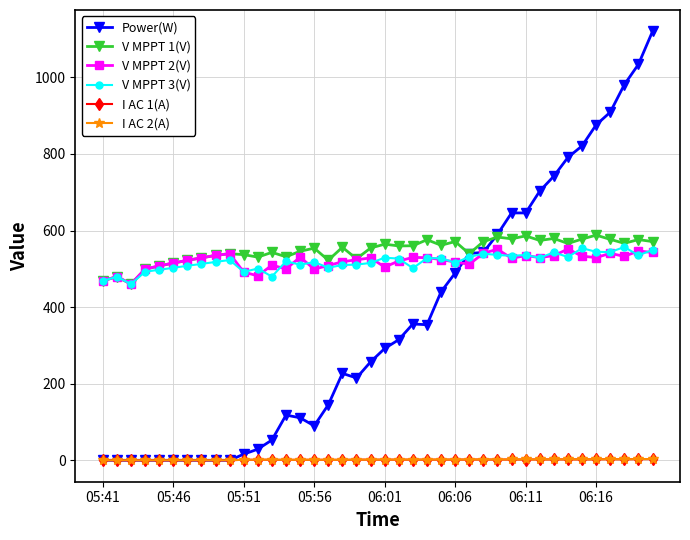

Which series has the widest spread of values?

Power(W)